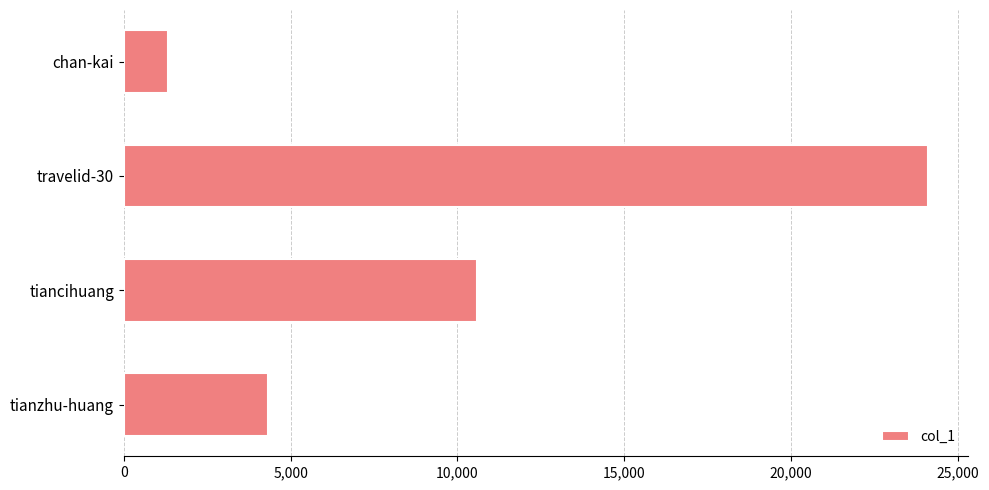

At which label is the value closest to 12713?

tiancihuang